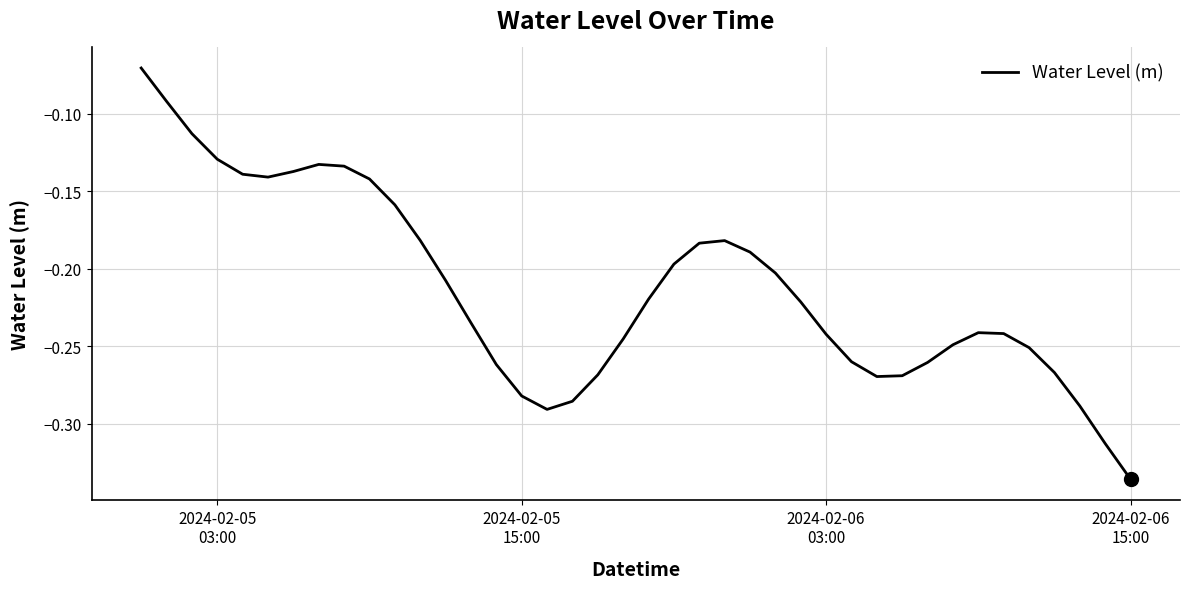

What is the difference between the maximum and minimum values?

0.3